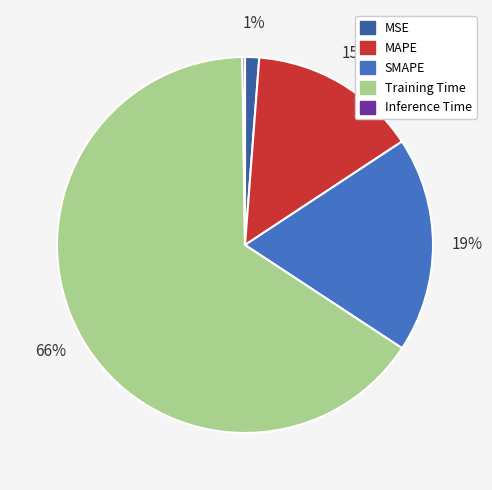

Which slice is the largest?

Training Time